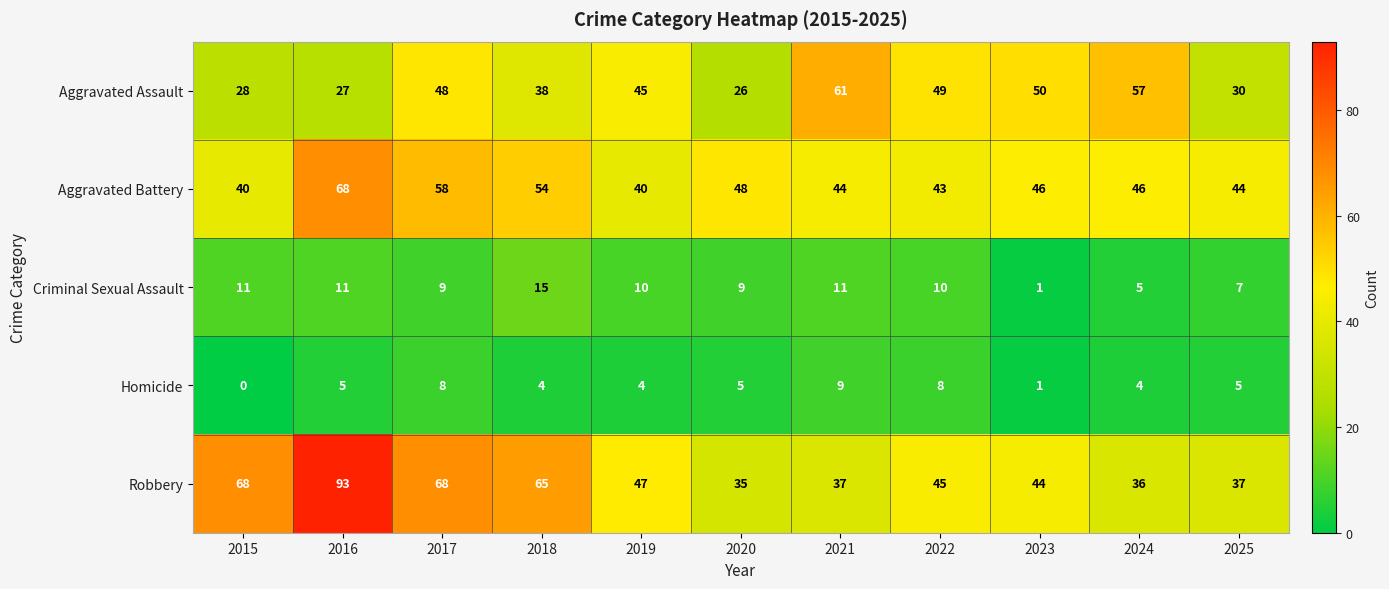

What is the difference between the Criminal Sexual Assault values at 2025 and 2023?

6